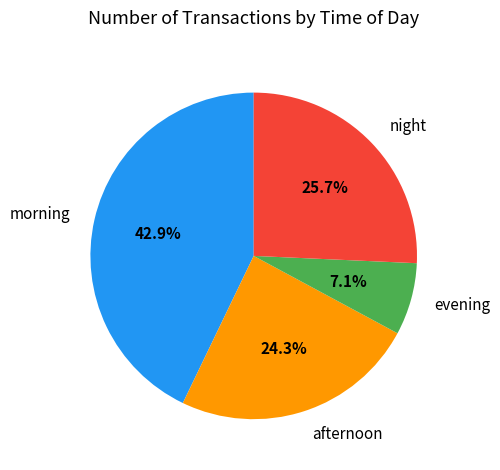

Between morning and afternoon, which is larger?

morning